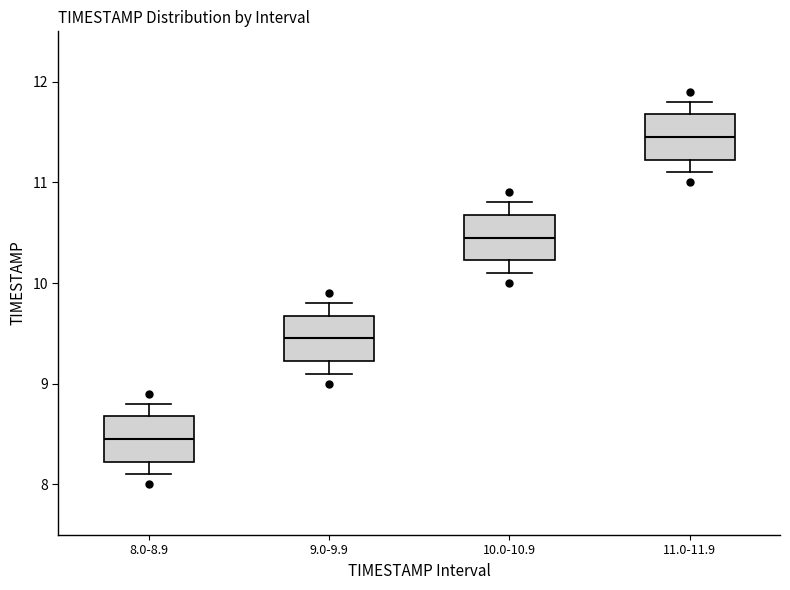

Where is the lower edge of the box for 9.0-9.9 on the y-axis? The values are not printed on the chart, so give them approximately, as read against the axis.

9.2